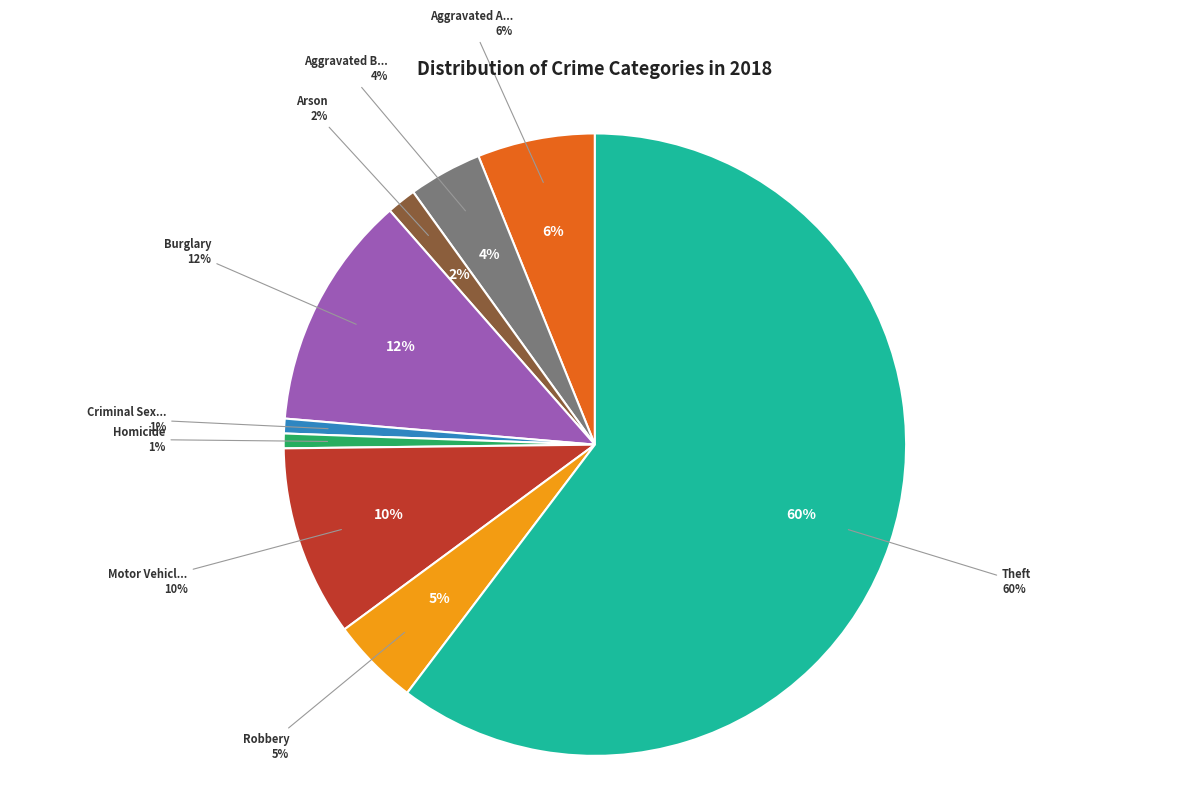

Is there any slice that represents more than half of the pie?

Yes